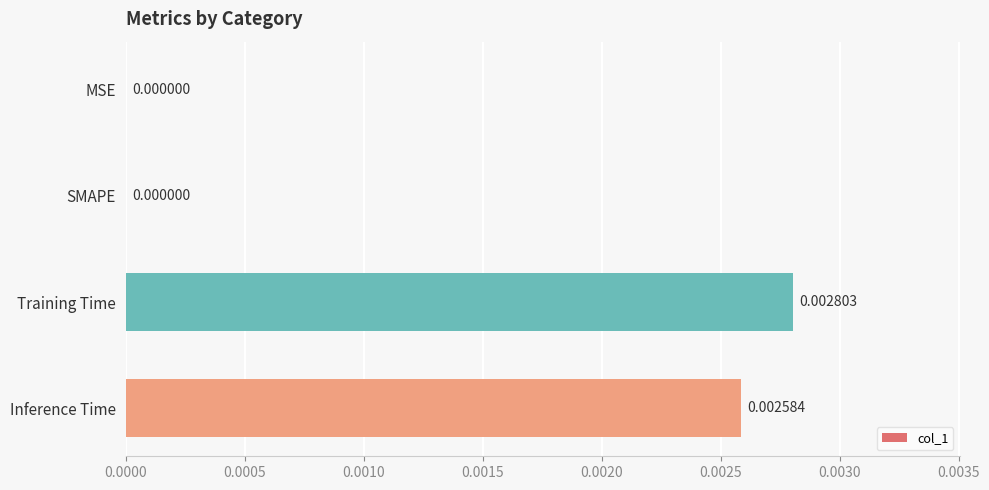

Between MSE and Inference Time, which is larger?

Inference Time